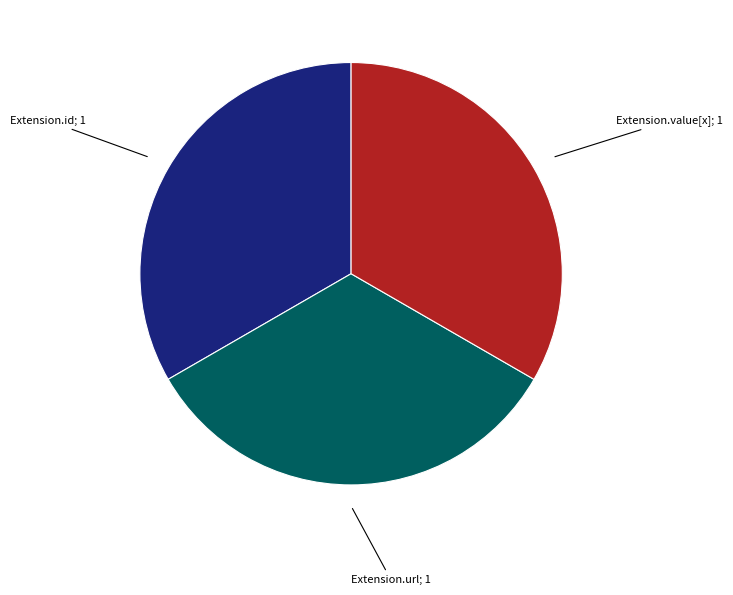

Approximately how many times larger is the value at Extension.value[x]; 1 compared to Extension.id; 1?

1.0